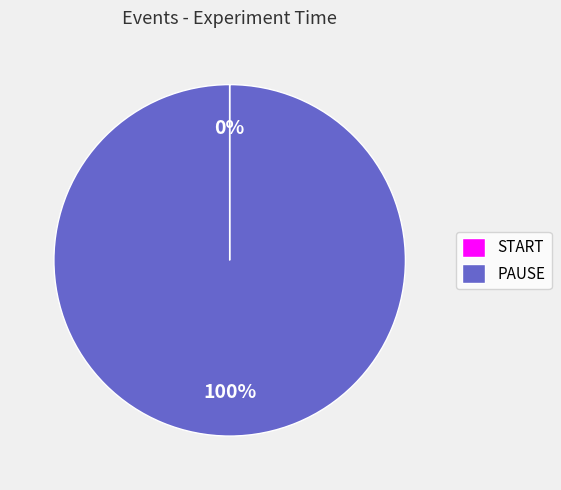

What is the largest slice in the pie chart?

PAUSE